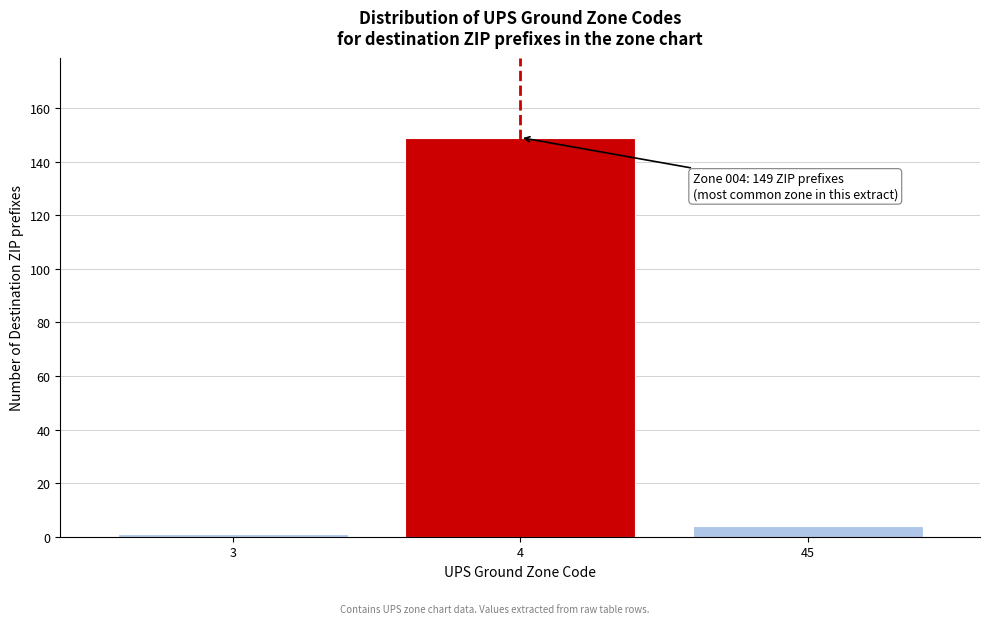

Reading left to right, what are all the values shown in this chart?

1	149	4